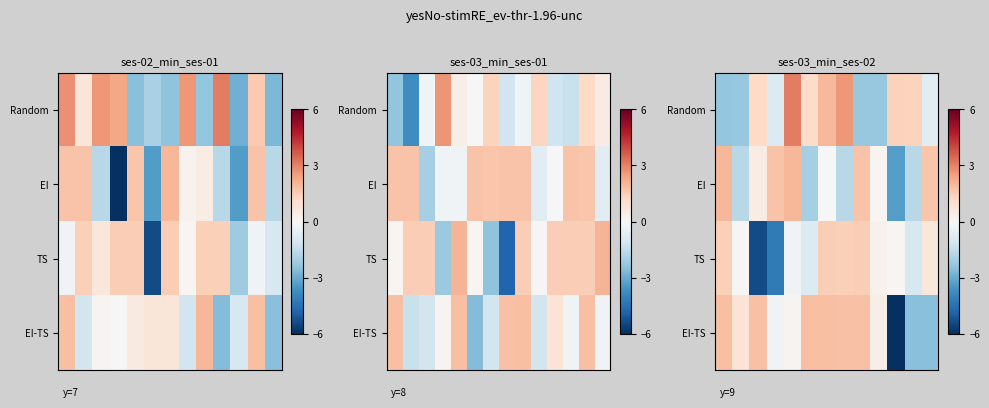

What is the total value across all series at 10?

-10.2